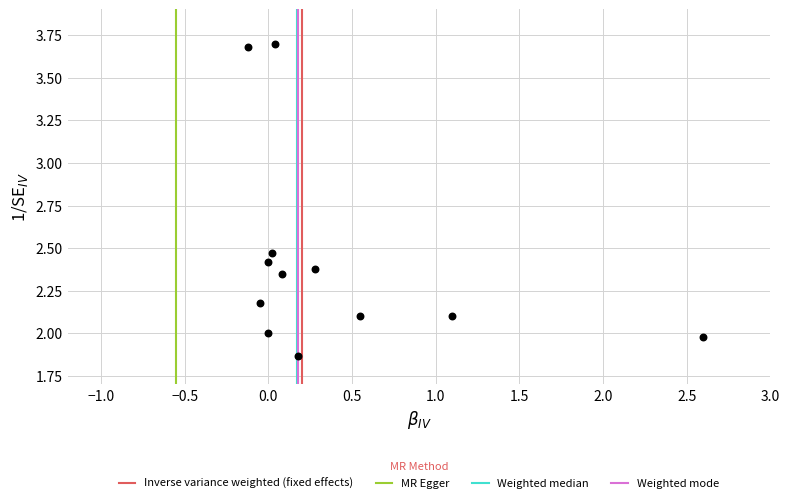

What is the average X value?

0.4